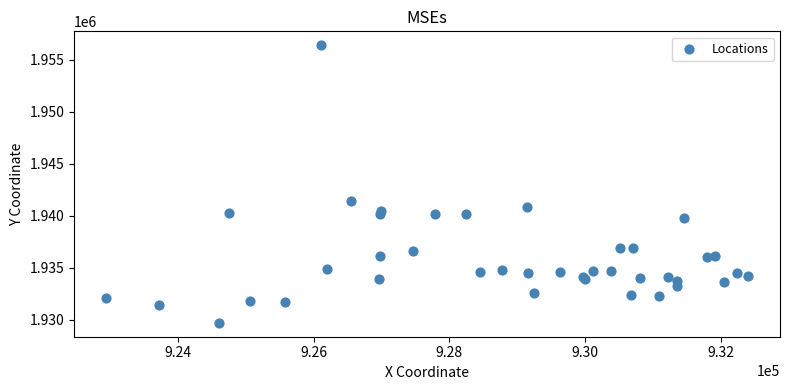

What Y value in the scatter plot is closest to 1943033?

1941432.3